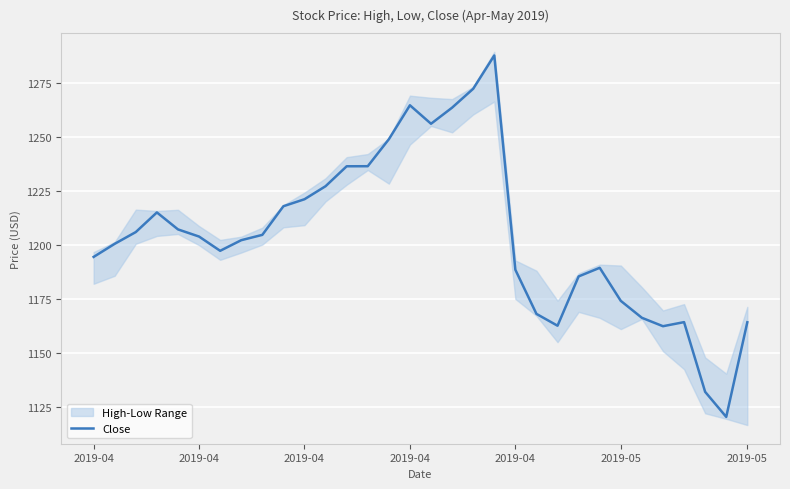

Approximately how many times larger is the value at 13 compared to 2019-04?

1.0